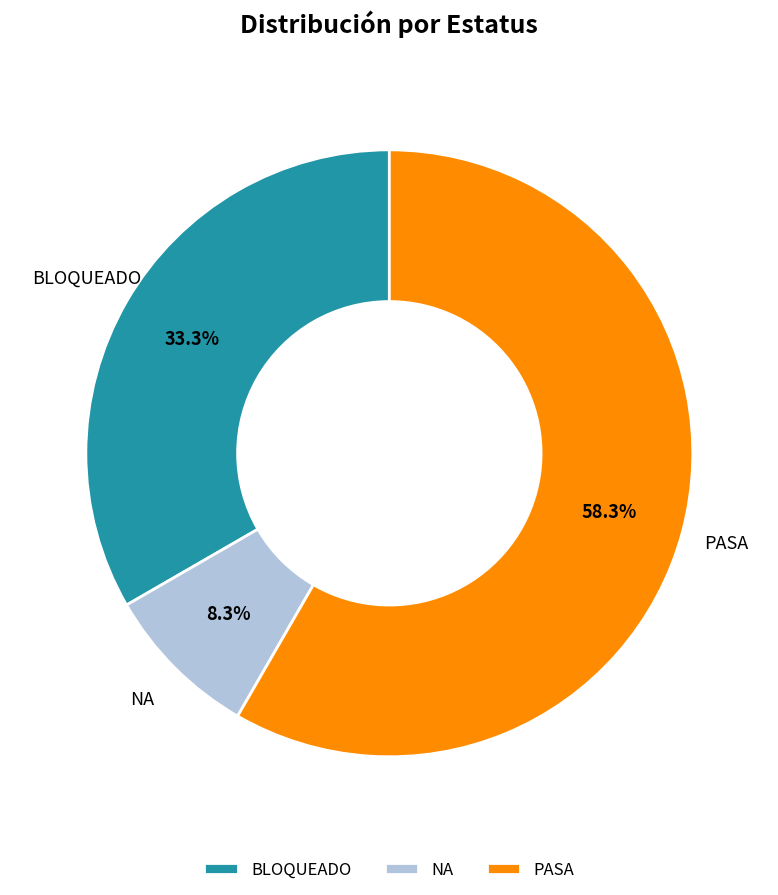

The NA slice represents 1% of the pie. True or false?

False